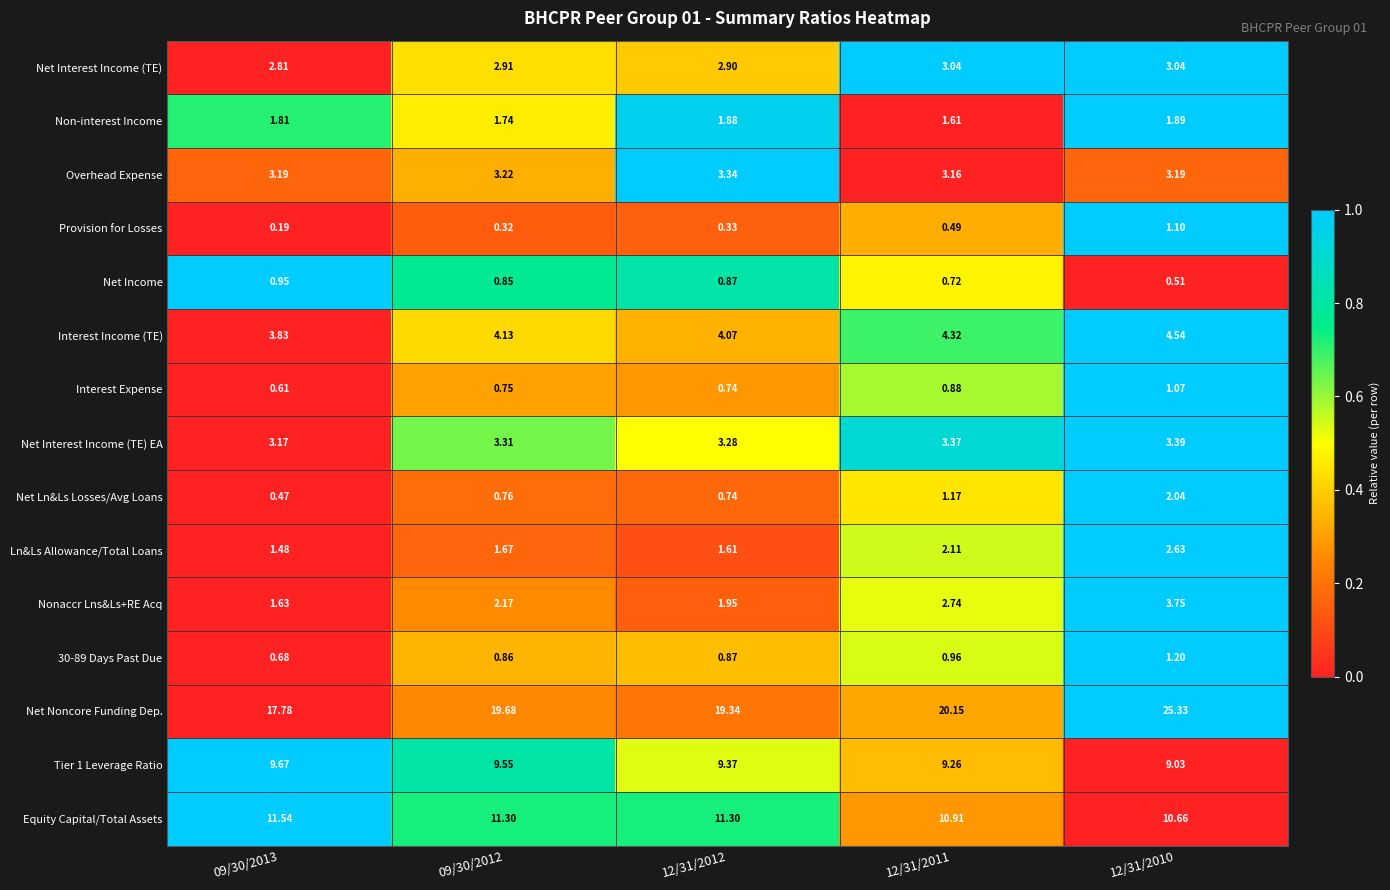

Is the value of Non-interest Income at 12/31/2010 greater than the value of Interest Income (TE) at 12/31/2011?

No